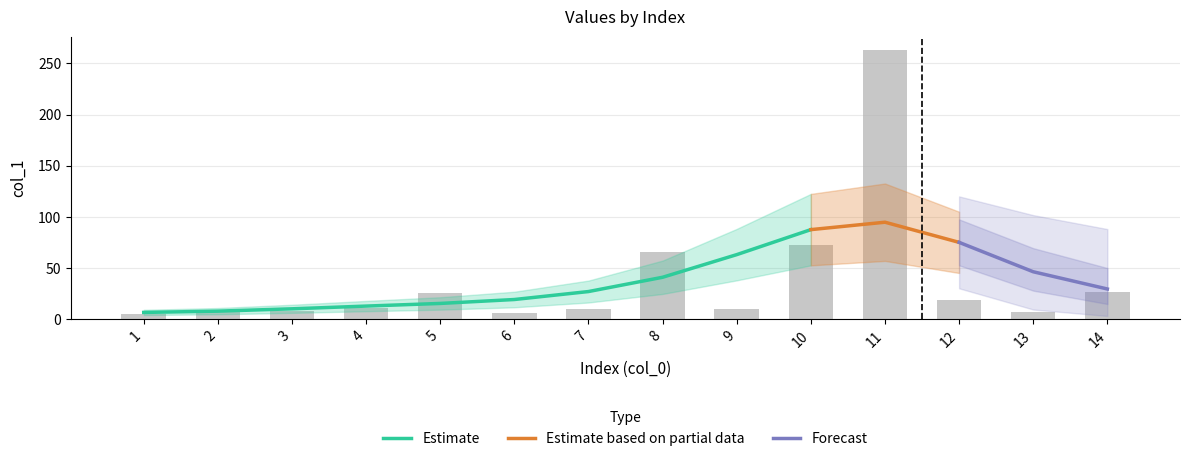

Are the bars horizontal?

No